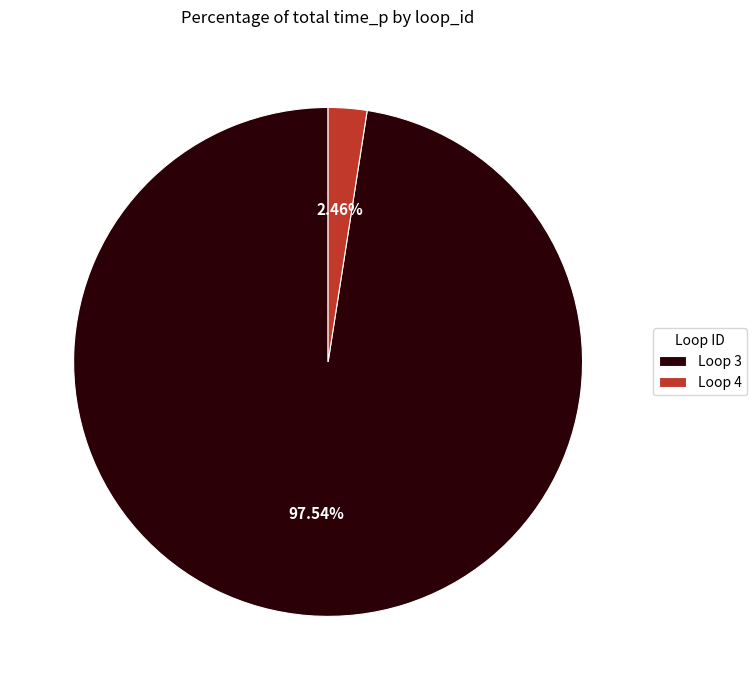

Rank the categories by value from lowest to highest.

Loop 4, Loop 3